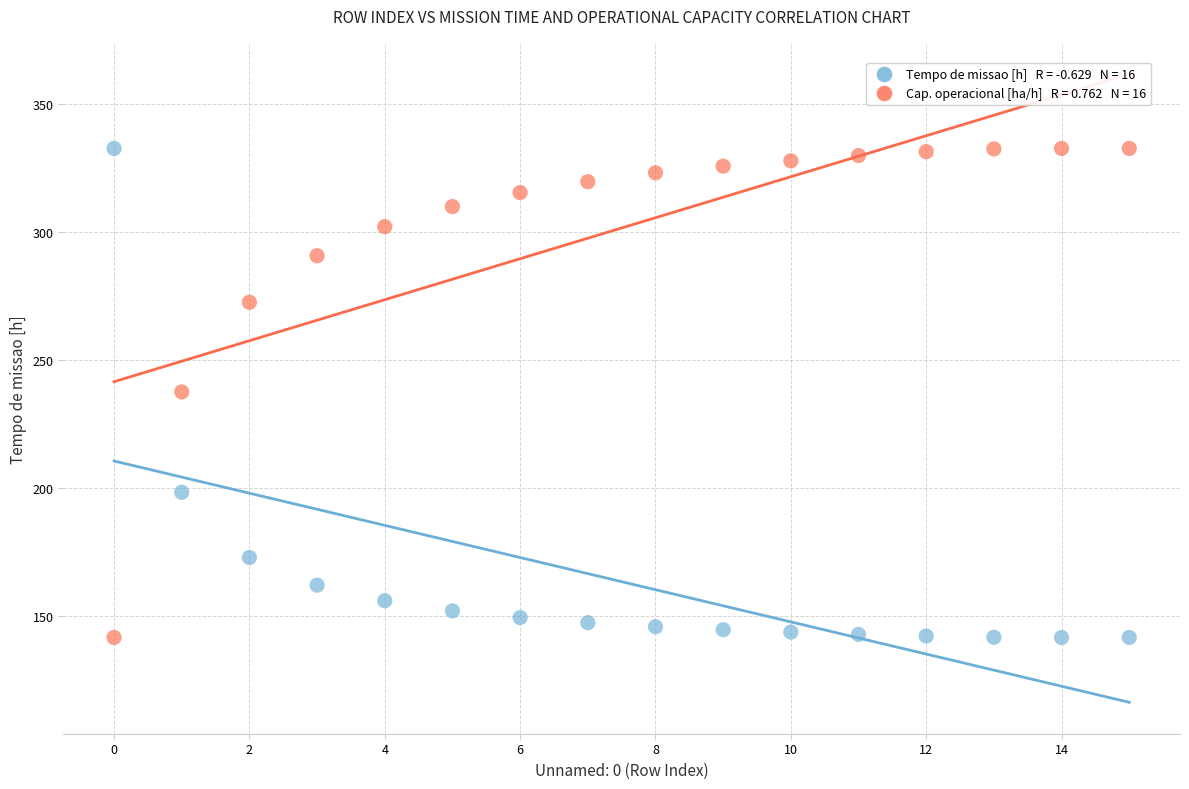

Across all data points, what is the range of Y values (max minus min)?

191.1